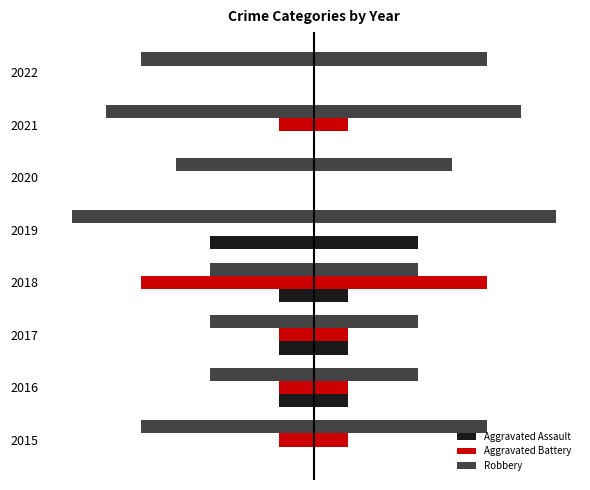

What is the maximum value for Aggravated Assault?

3